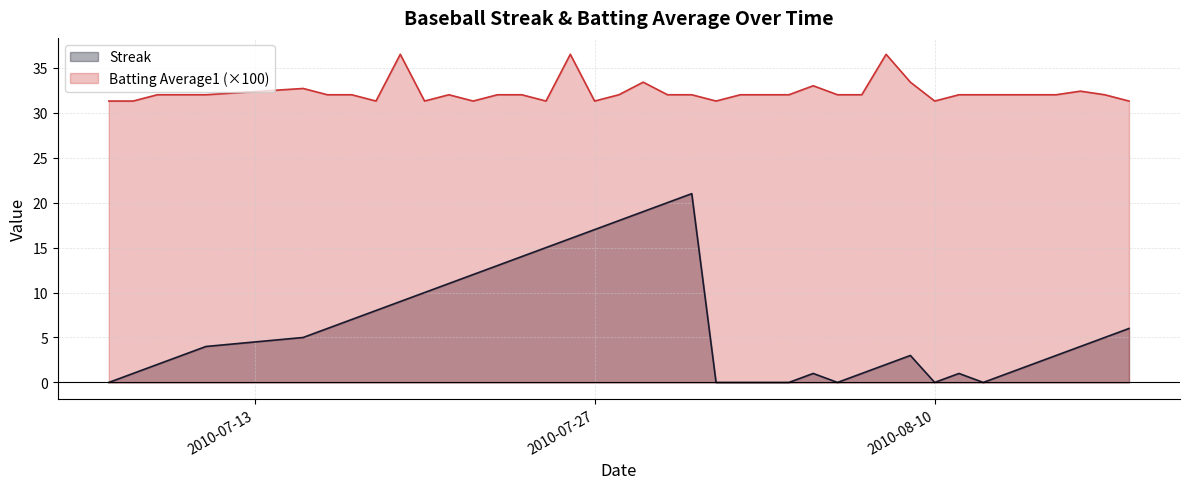

At which label is Batting Average1 closest to 33?

2010-08-05